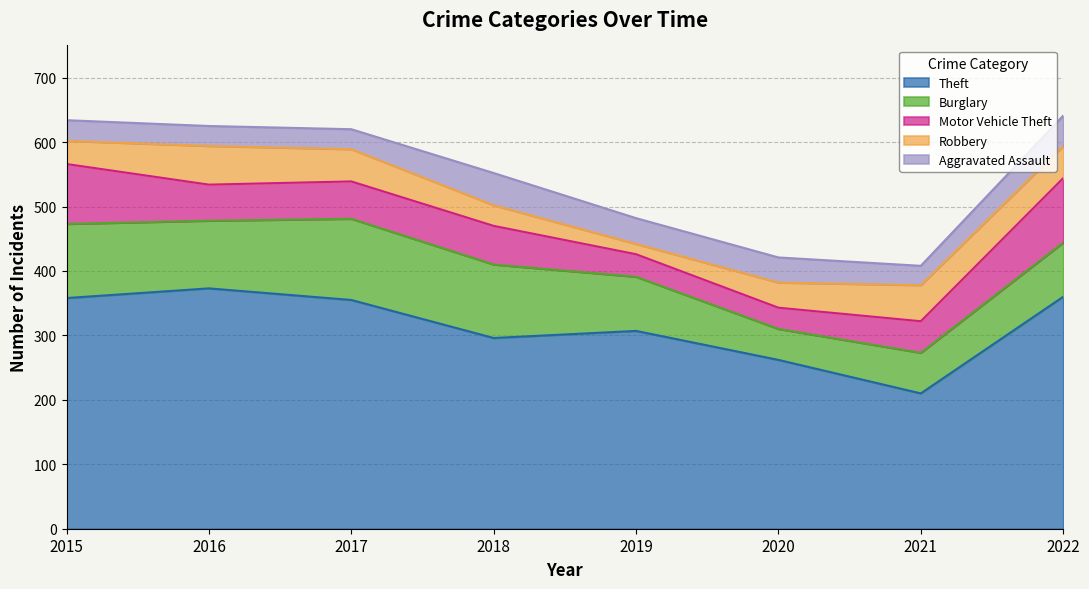

What is the value of the Motor Vehicle Theft point at the 3rd from the left?

58